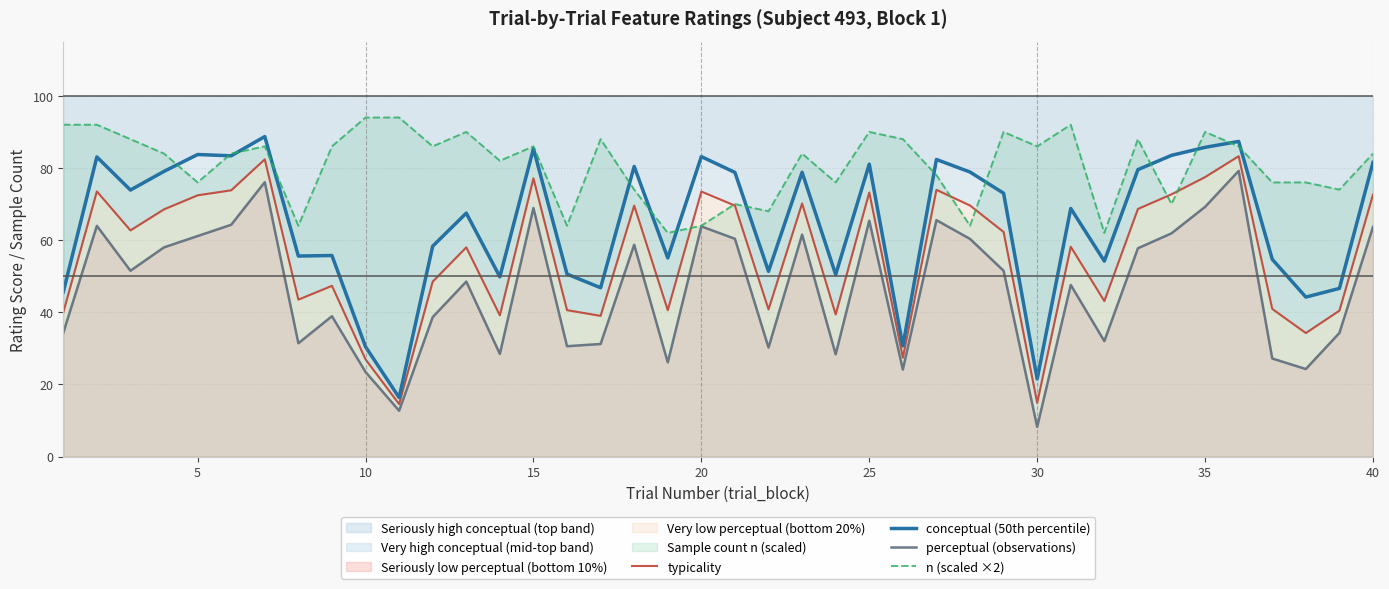

True or false: typicality and perceptual (observations) cross at least once.

False